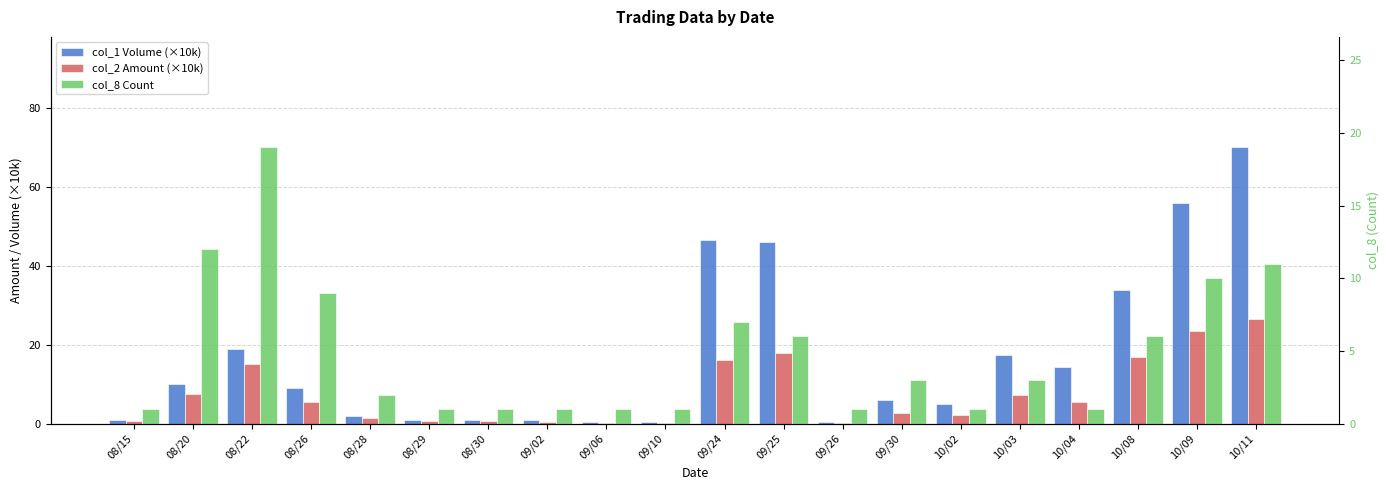

Reading left to right, extract all data points from this chart.

col_1 Volume (×10k): 1.0	10.0	19.0	9.0	2.0	1.0	1.0	1.0	0.3	0.3	46.7	46.1	0.5	6.0	5.0	17.3	14.3	33.9	56.1	70.1
col_2 Amount (×10k): 0.7	7.5	15.0	5.5	1.4	0.6	0.6	0.5	0.1	0.1	16.2	17.8	0.2	2.7	2.1	7.3	5.6	16.9	23.5	26.7
col_8 Count: 1.0	12.0	19.0	9.0	2.0	1.0	1.0	1.0	1.0	1.0	7.0	6.0	1.0	3.0	1.0	3.0	1.0	6.0	10.0	11.0